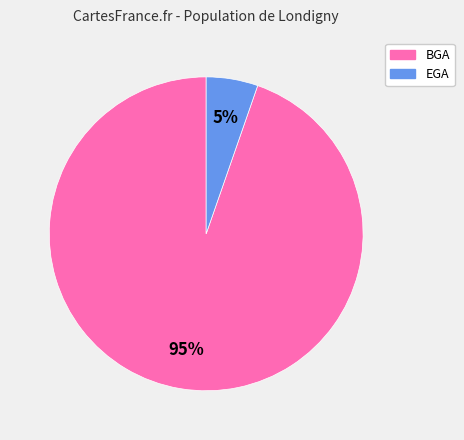

Is the sum of EGA and BGA greater than half?

Yes